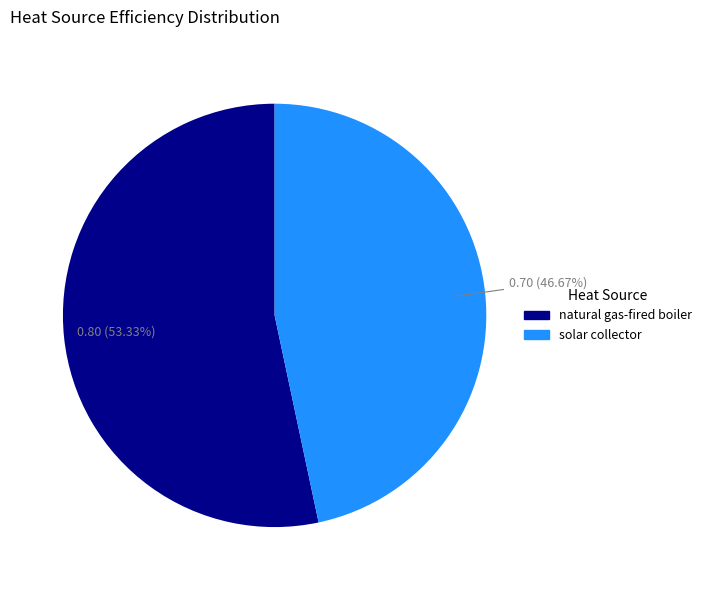

To the nearest percent, what is the difference between the solar collector and natural gas-fired boiler slice percentages?

7%